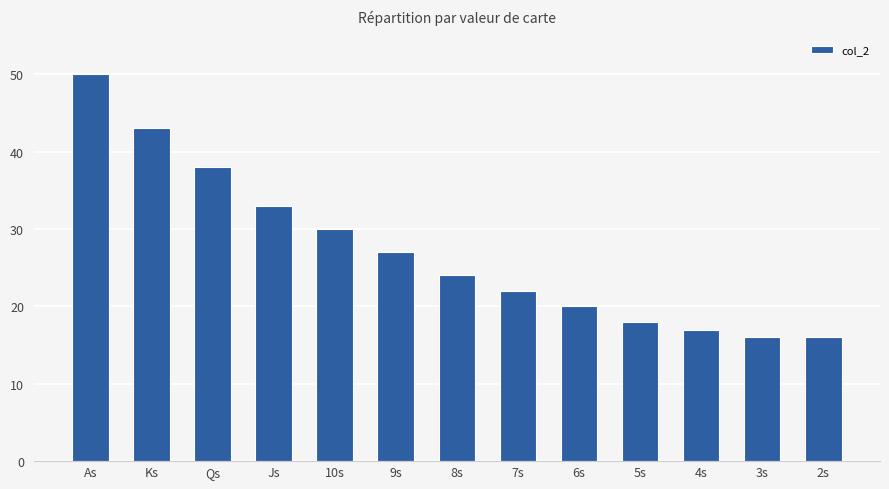

What is the sum of all values?

354